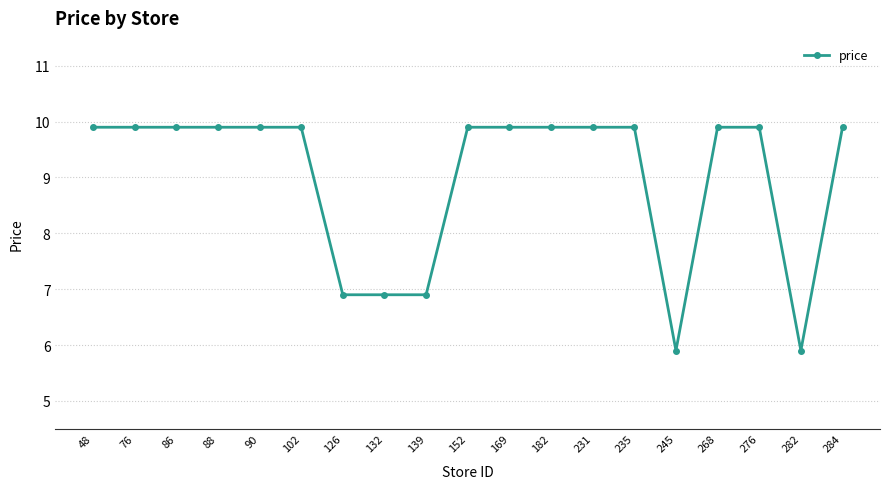

What is the maximum value shown in the chart?

9.9